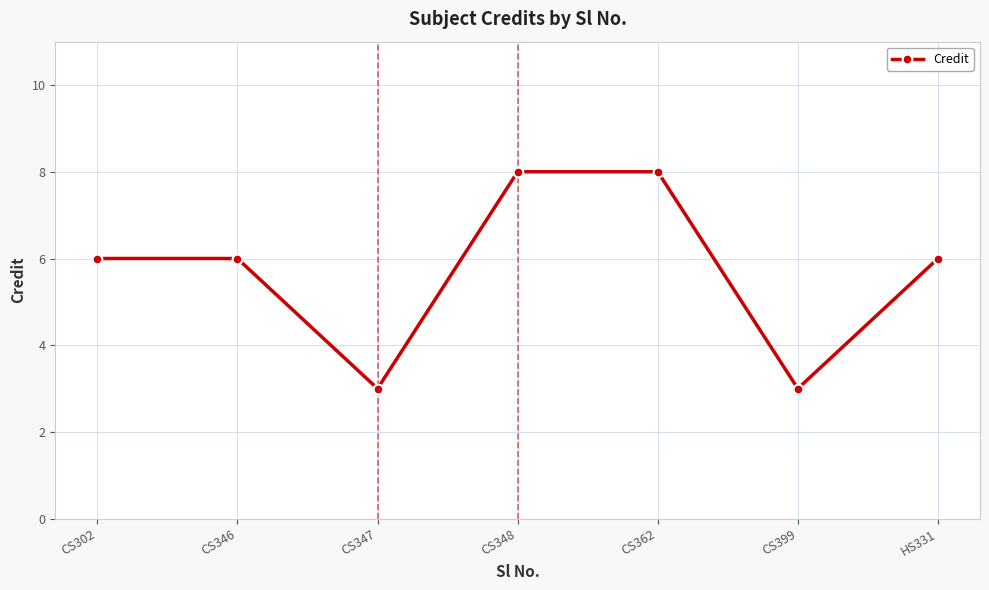

What is the difference between the maximum and minimum values?

5